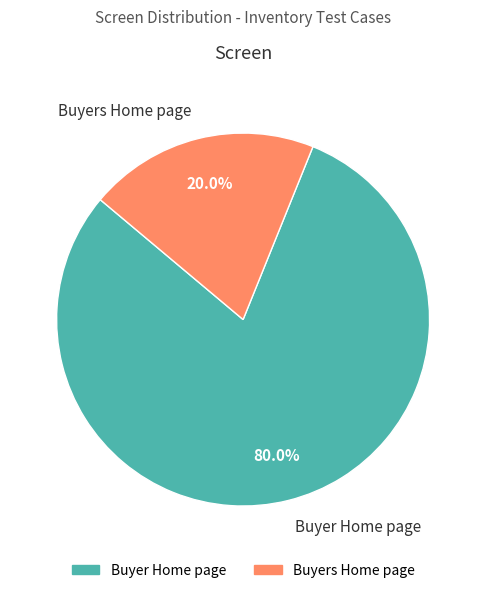

True or false: Buyer Home page accounts for 80% of the total.

True